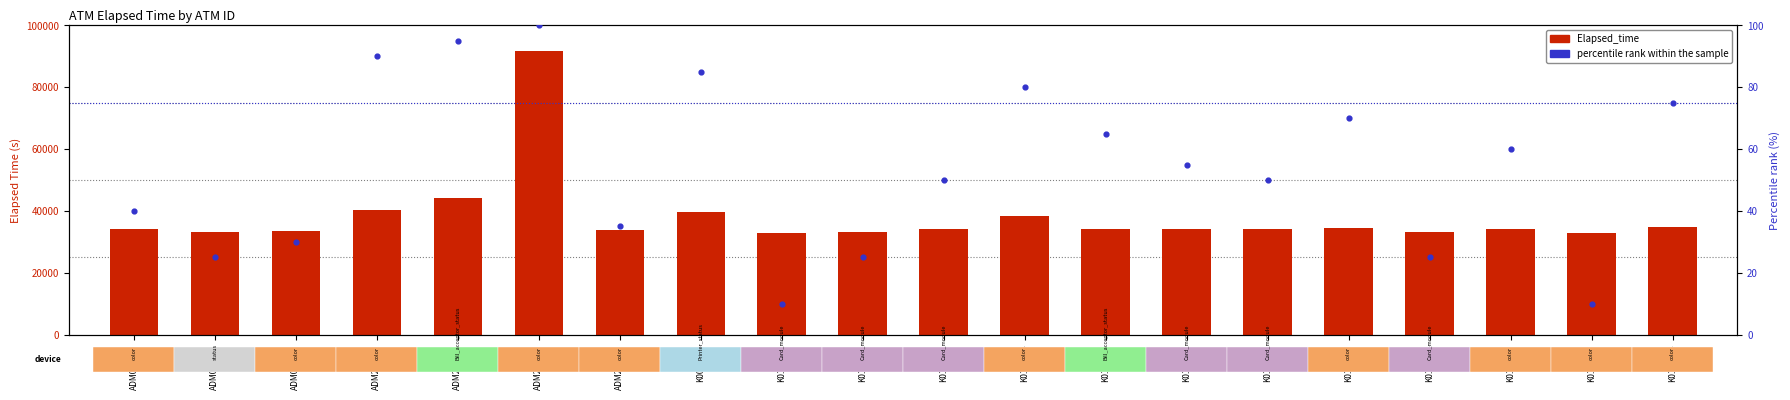

Is the value of Elapsed_time at K0100593 greater than the value of percentile rank within the sample at K0100580?

Yes